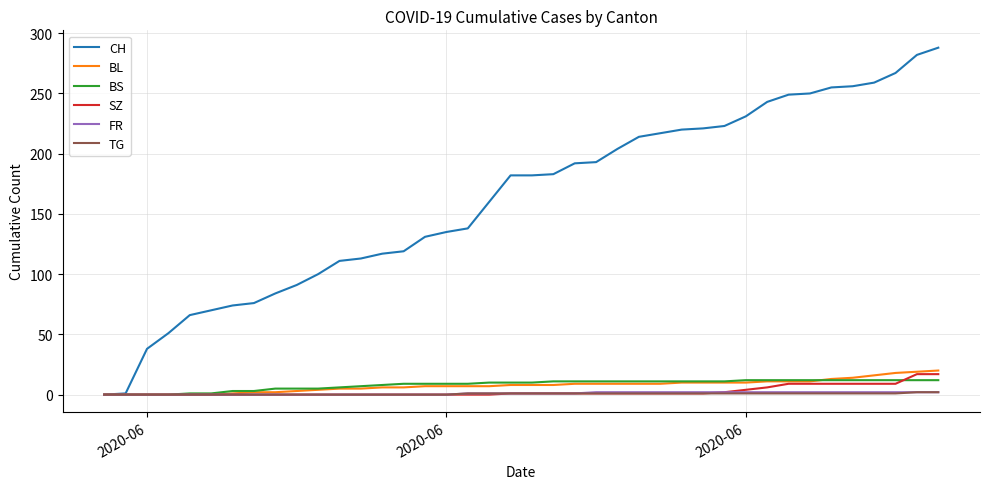

What is the maximum value for BL?

20